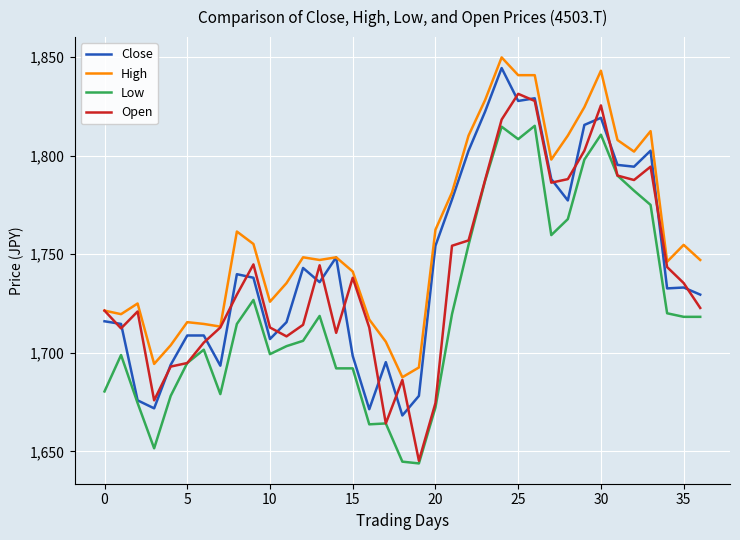

Which series has the largest total across all categories?

High